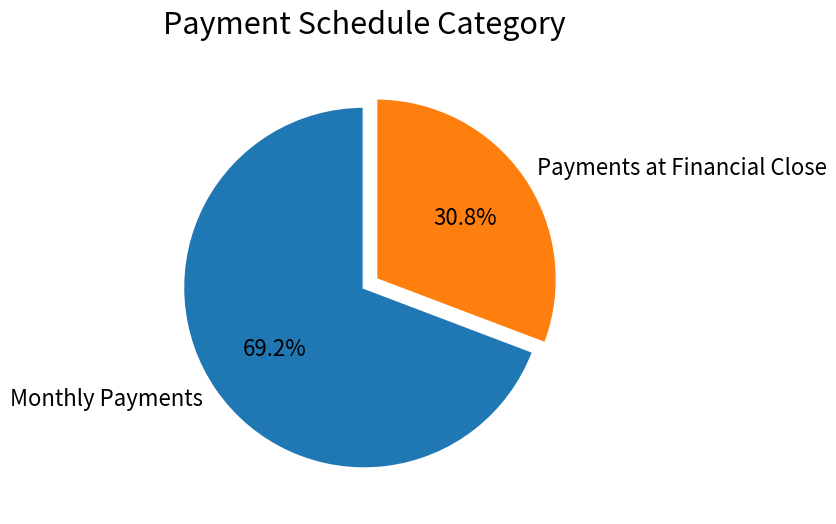

The Monthly Payments slice represents 57% of the pie. True or false?

False